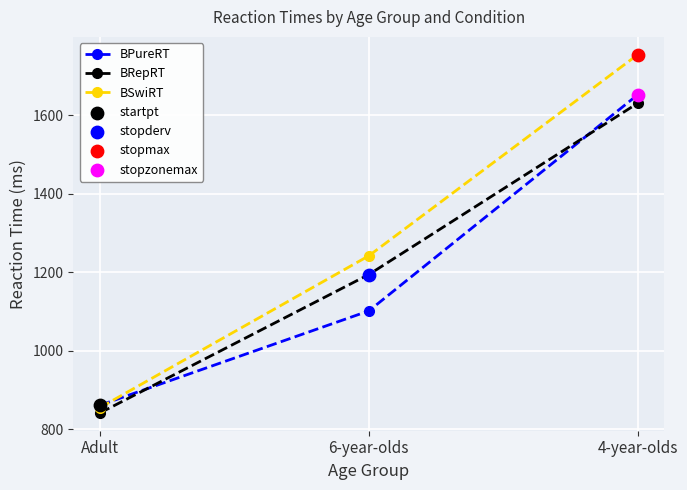

Which series changed the most between Adult and 6-year-olds?

BSwiRT